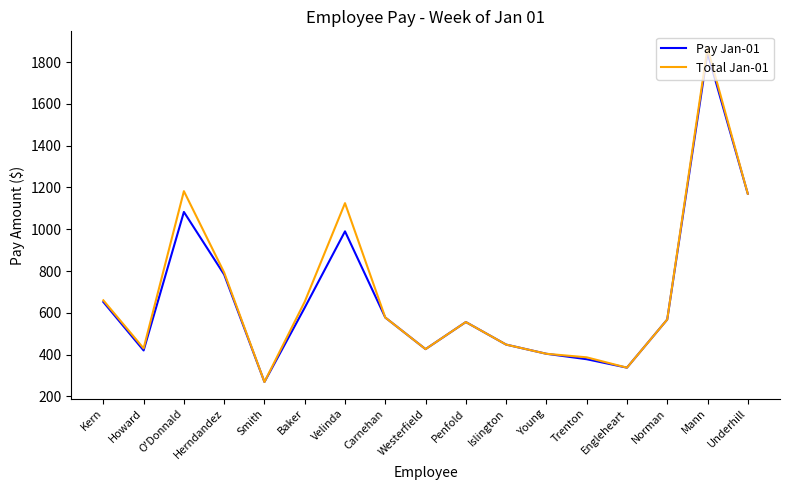

What is the difference between the highest and lowest values at Velinda?

135.0